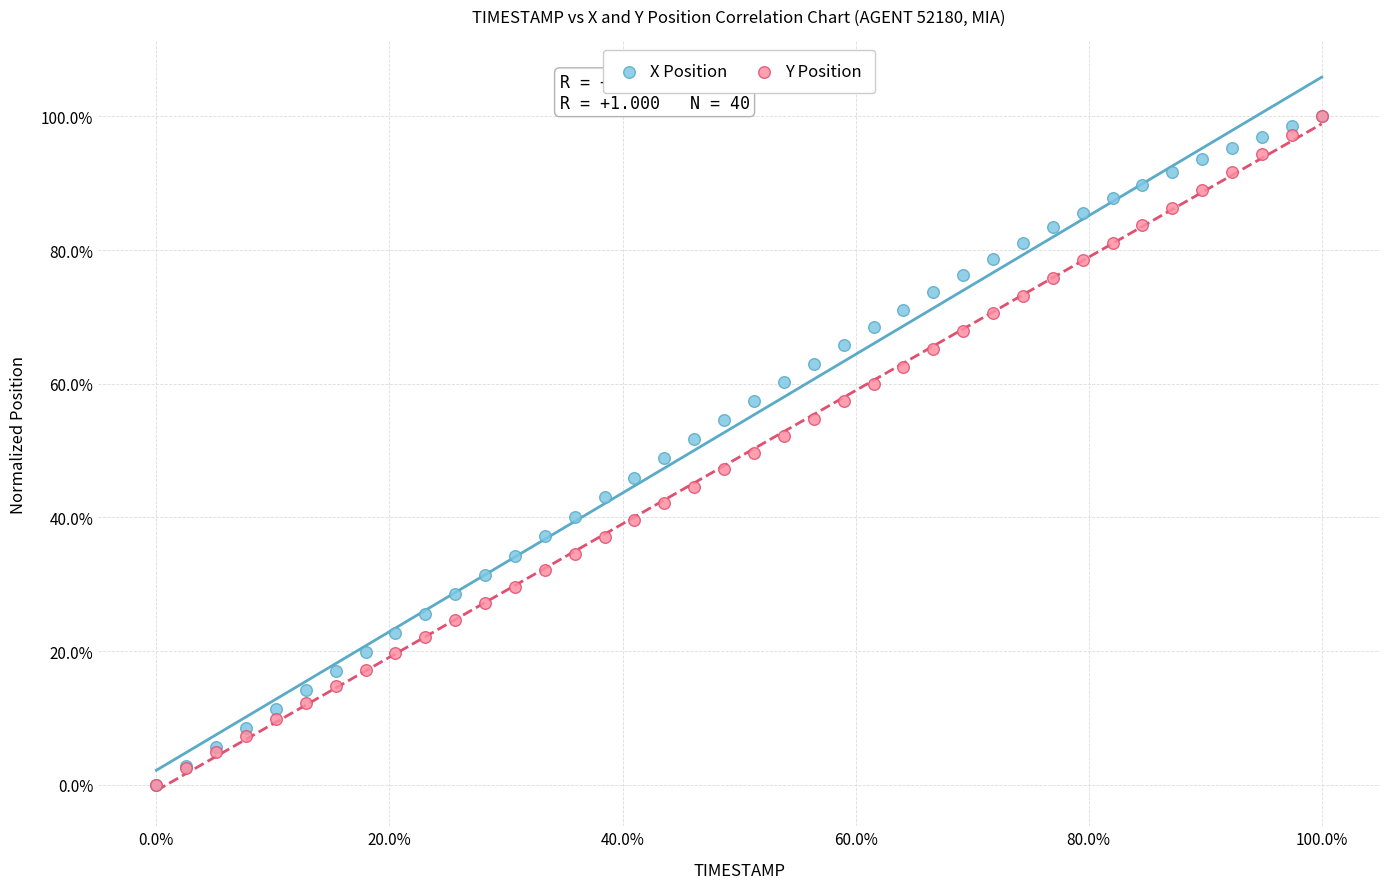

What are all the series names shown in the legend?

X Position, Y Position